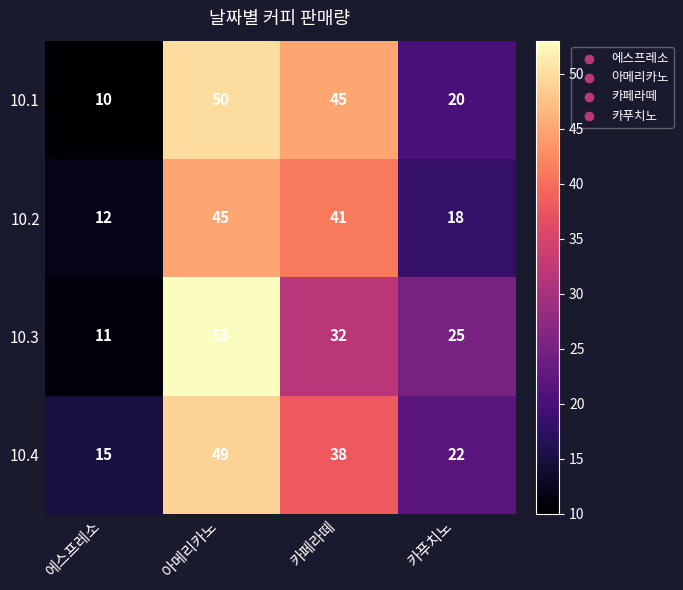

Count the number of categories in the chart.

4